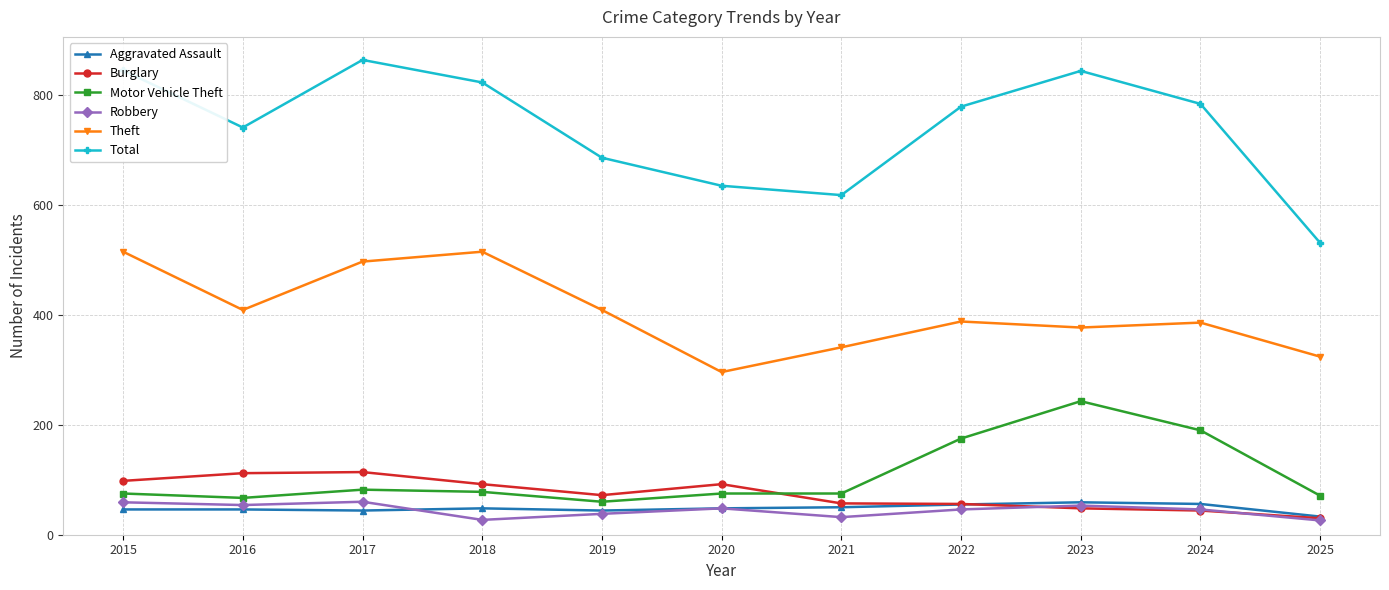

In Theft, how many points are higher than both neighbors (excluding endpoints)?

3